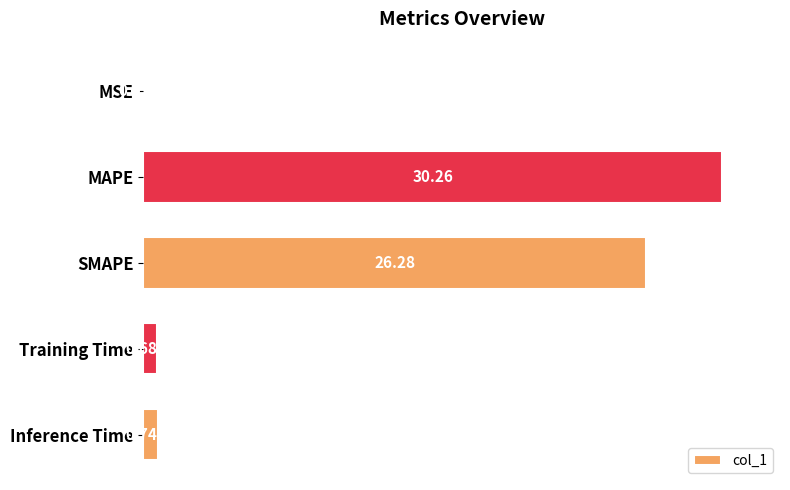

Between MSE and Inference Time, which is larger?

Inference Time